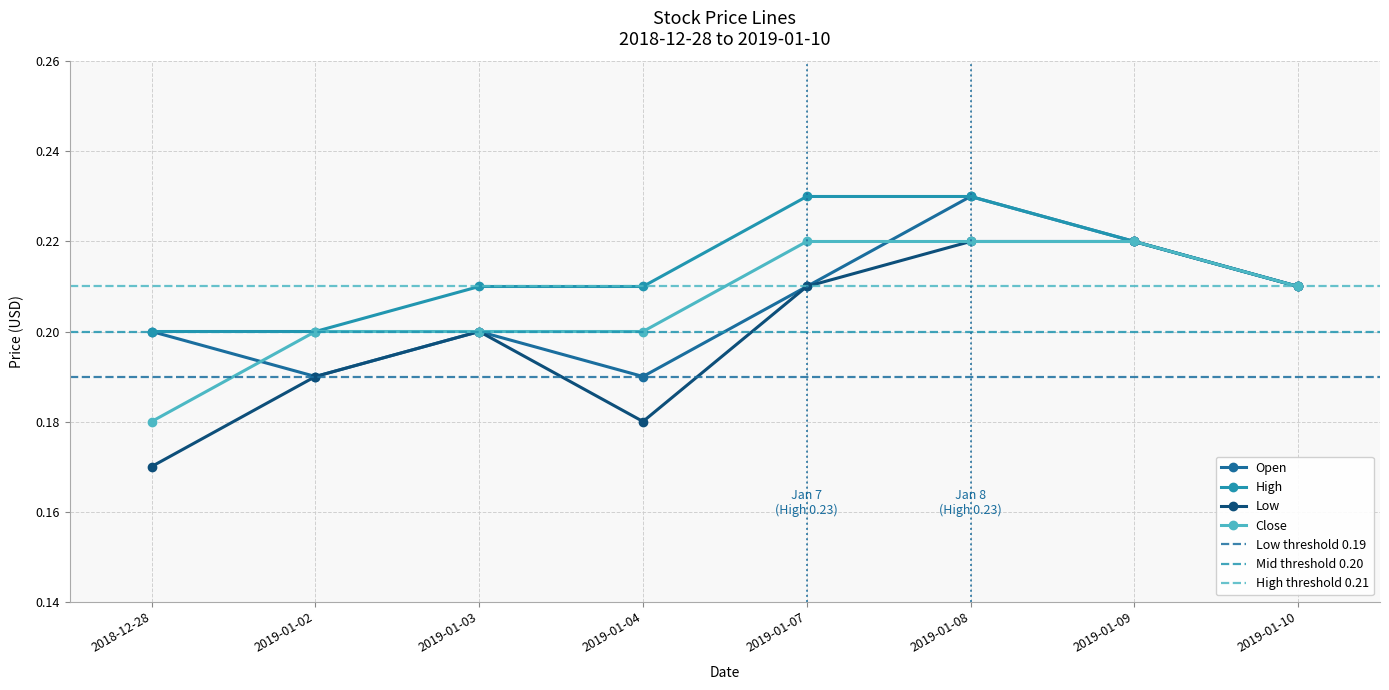

What is the minimum value for High?

0.2